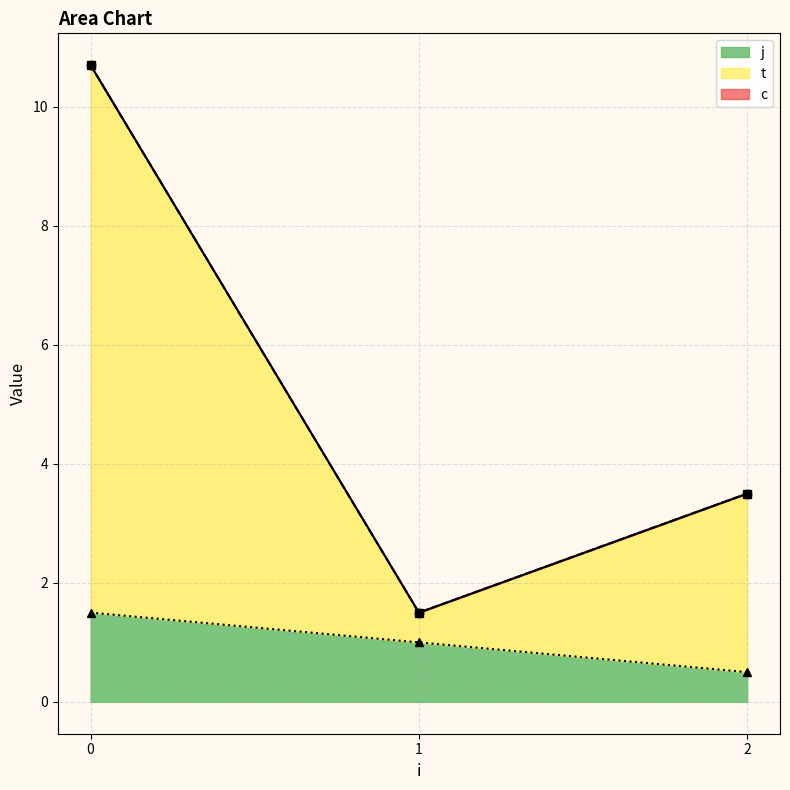

Is the value of j at 0 greater than the value of t at 0?

No